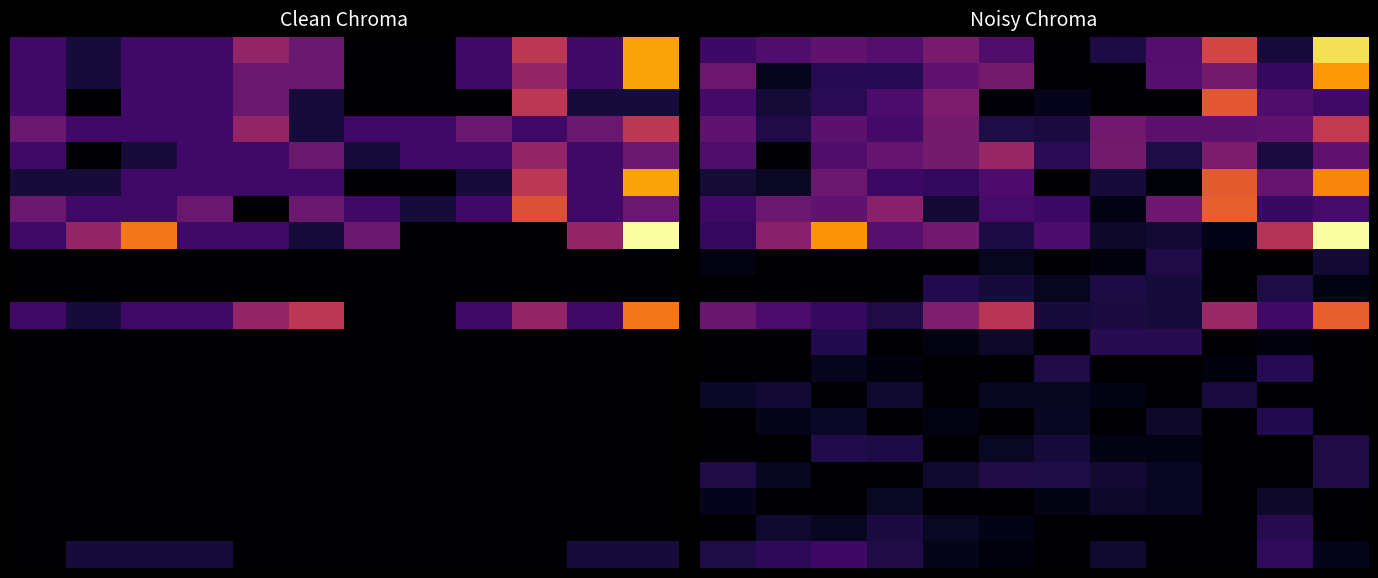

Is it true that 0.0 equals 3.4 at 4?

True